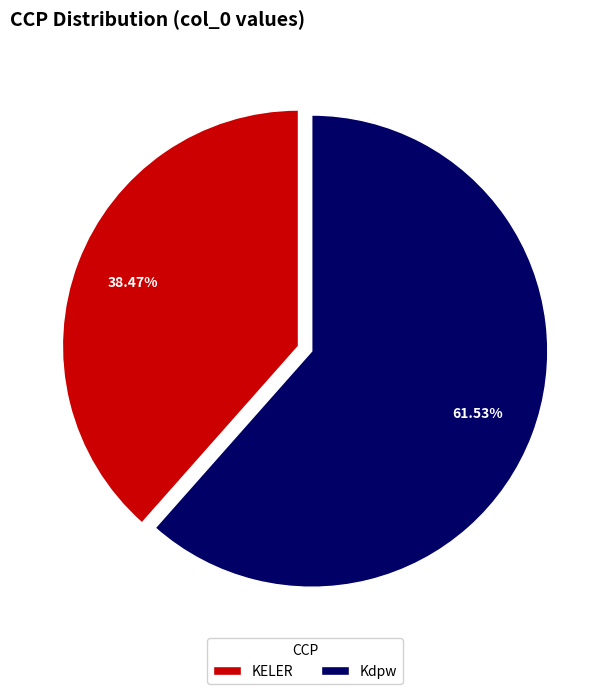

Which has a higher value, Kdpw or KELER?

Kdpw